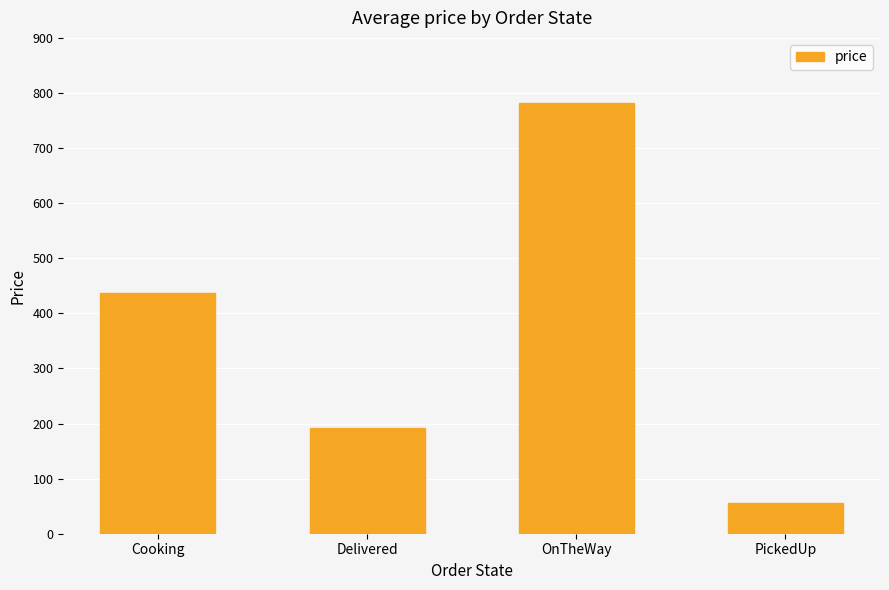

At which category does the chart reach its peak across all series?

OnTheWay